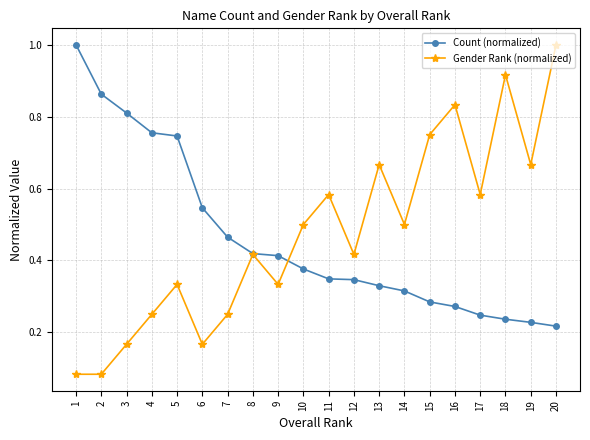

True or false: Gender Rank (normalized) has a value of 0.2 at 12.

False